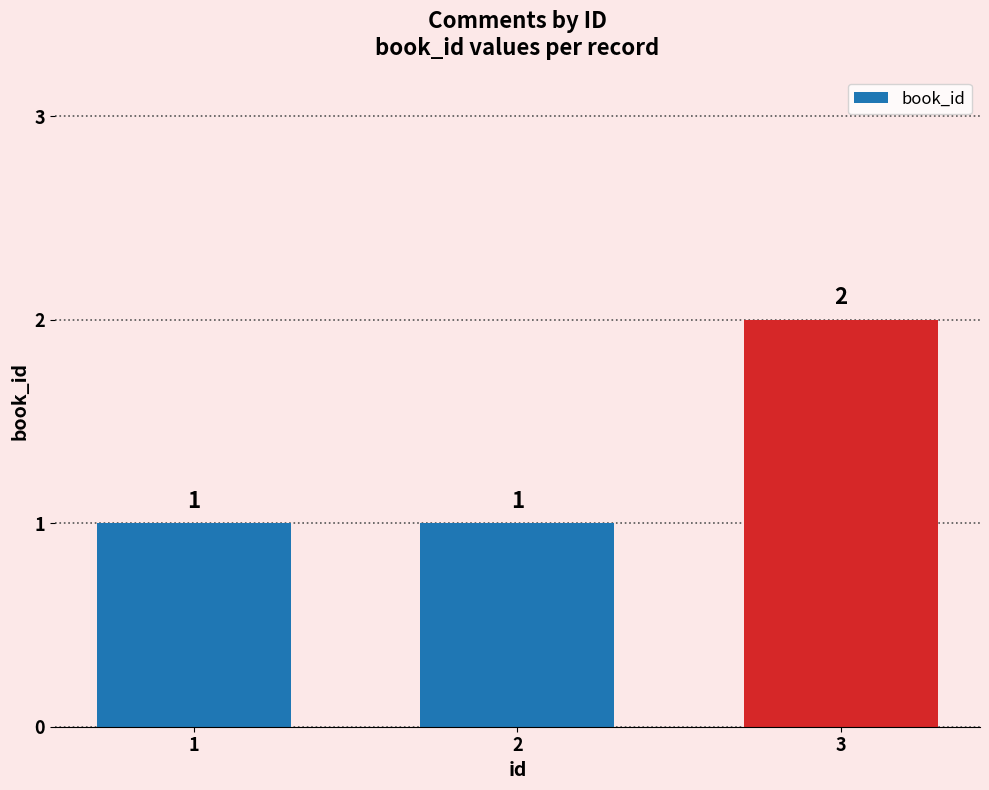

True or false: the data shows 3 at 3.

False